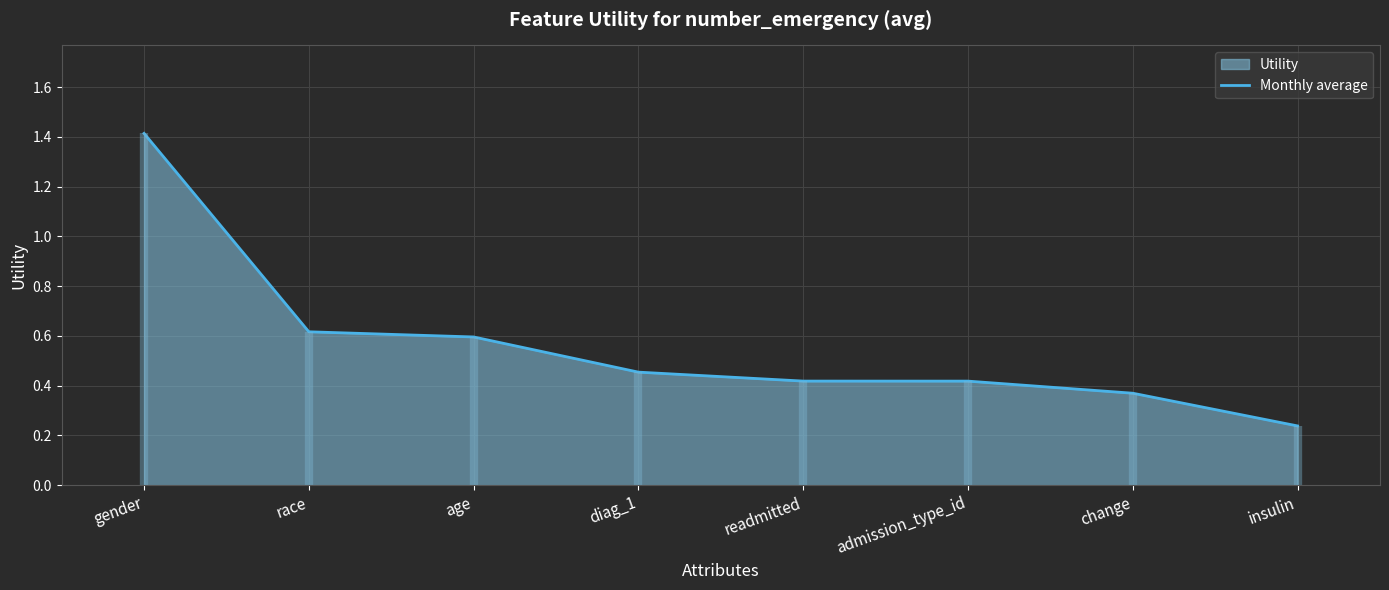

The value at diag_1 is 0.3. True or false?

False